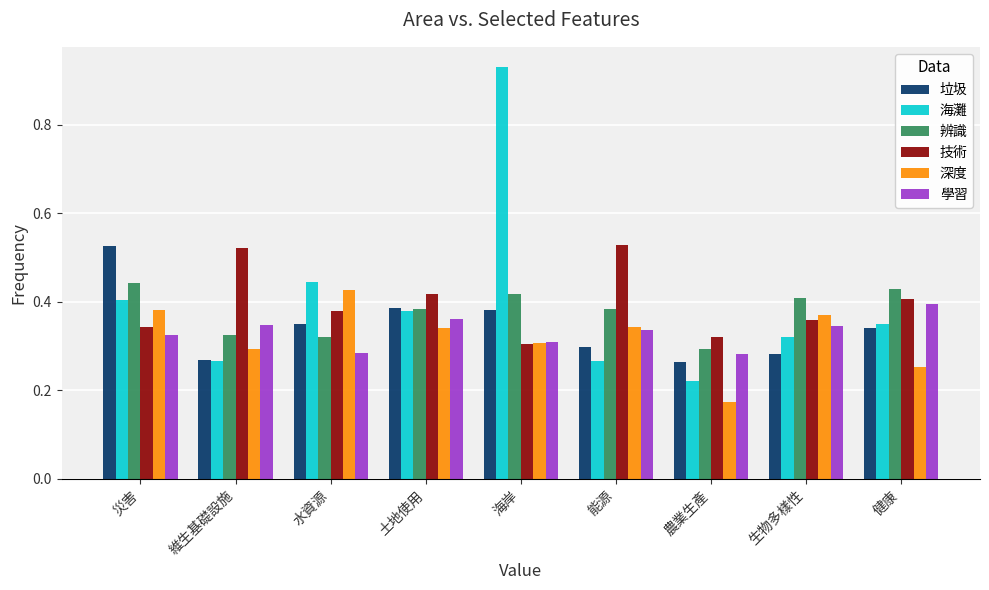

The 辨識 series shows 0.3 at 維生基礎設施. True or false?

True